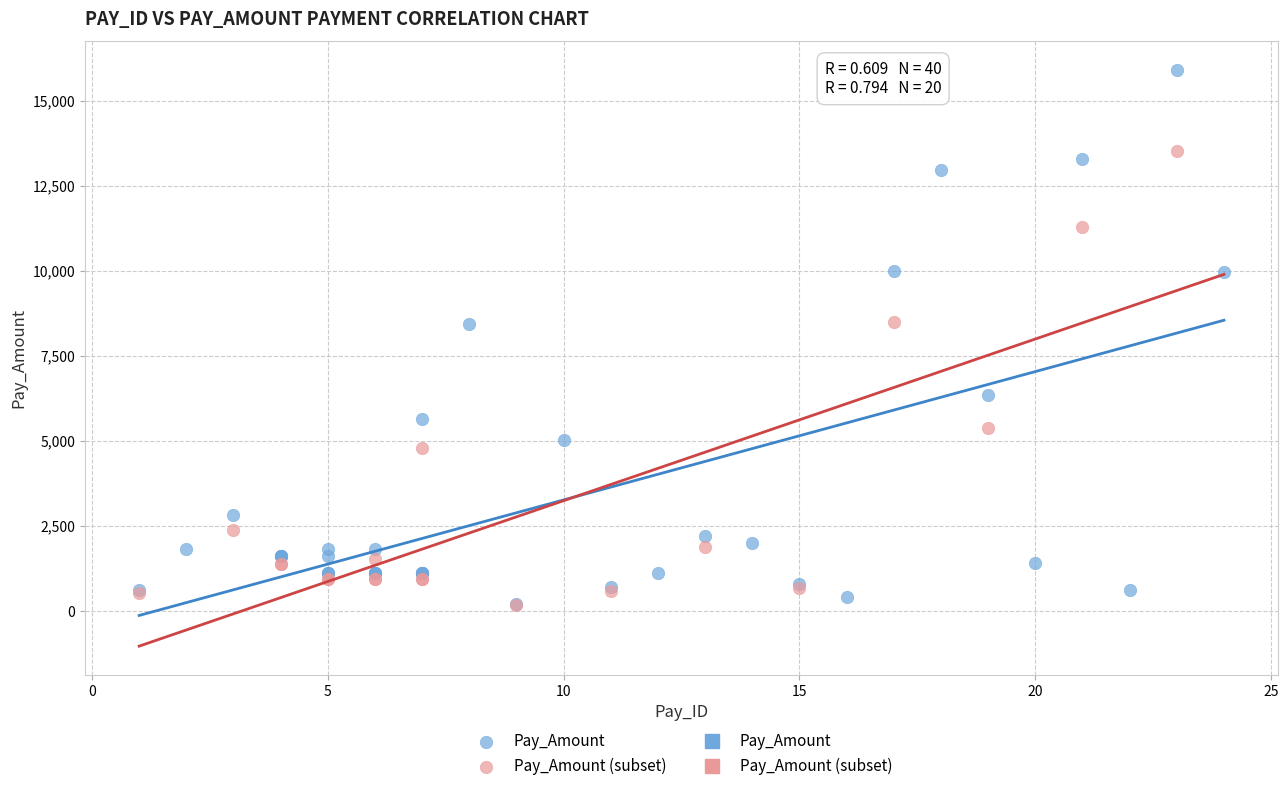

Which series reaches the maximum Y coordinate?

Pay_Amount